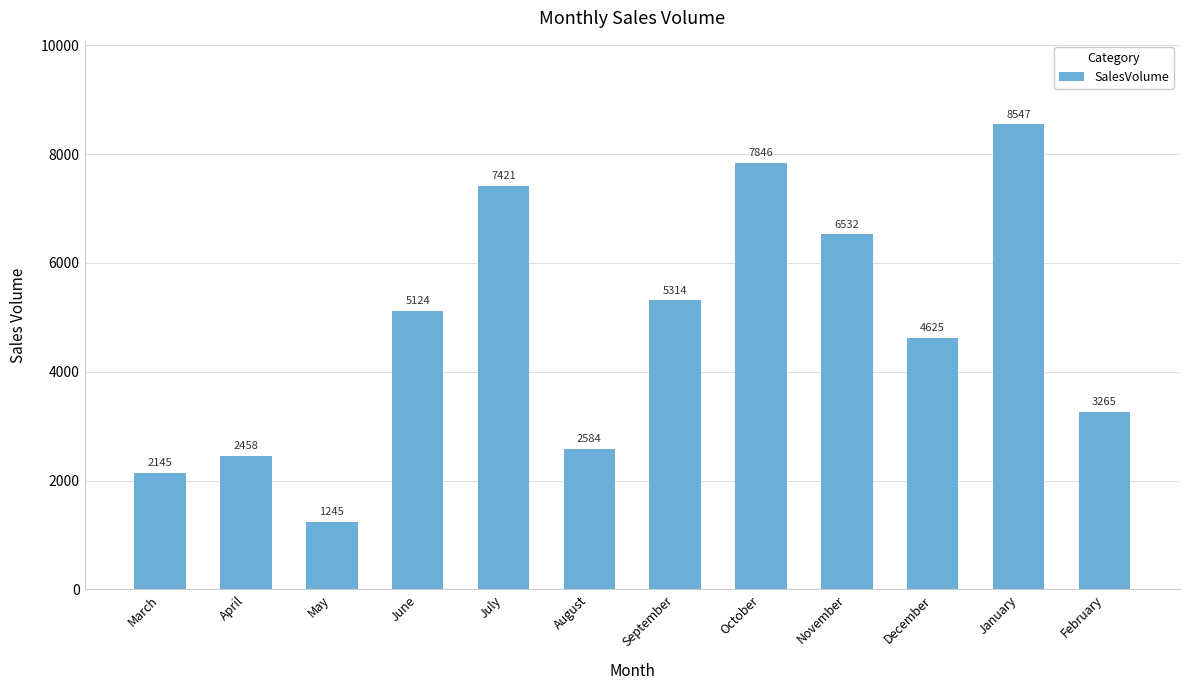

List the labels in order of value, largest first.

January, October, July, November, September, June, December, February, August, April, March, May